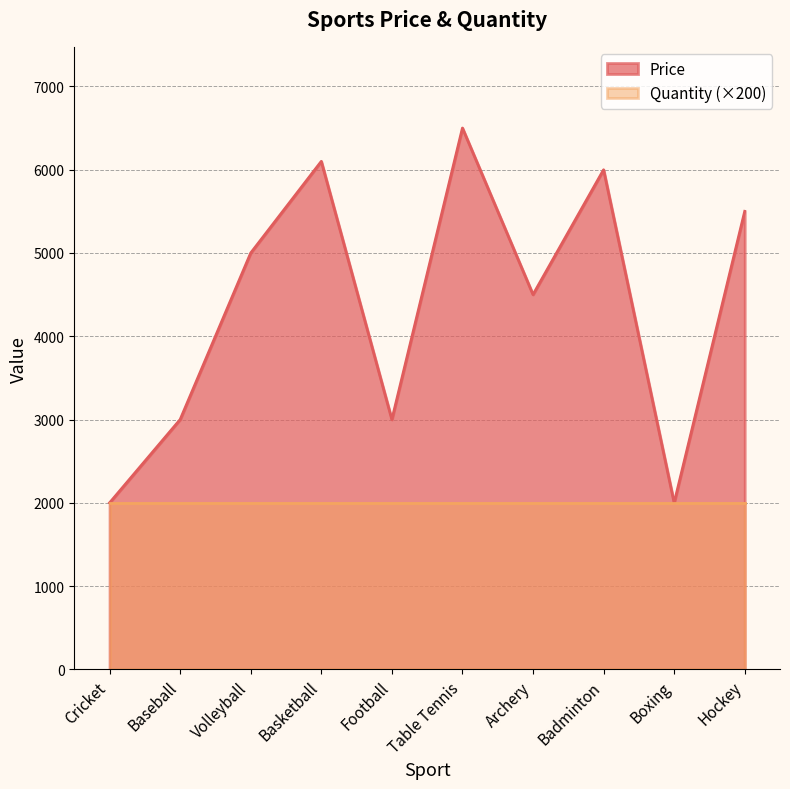

What is the maximum value shown in the chart?

6500